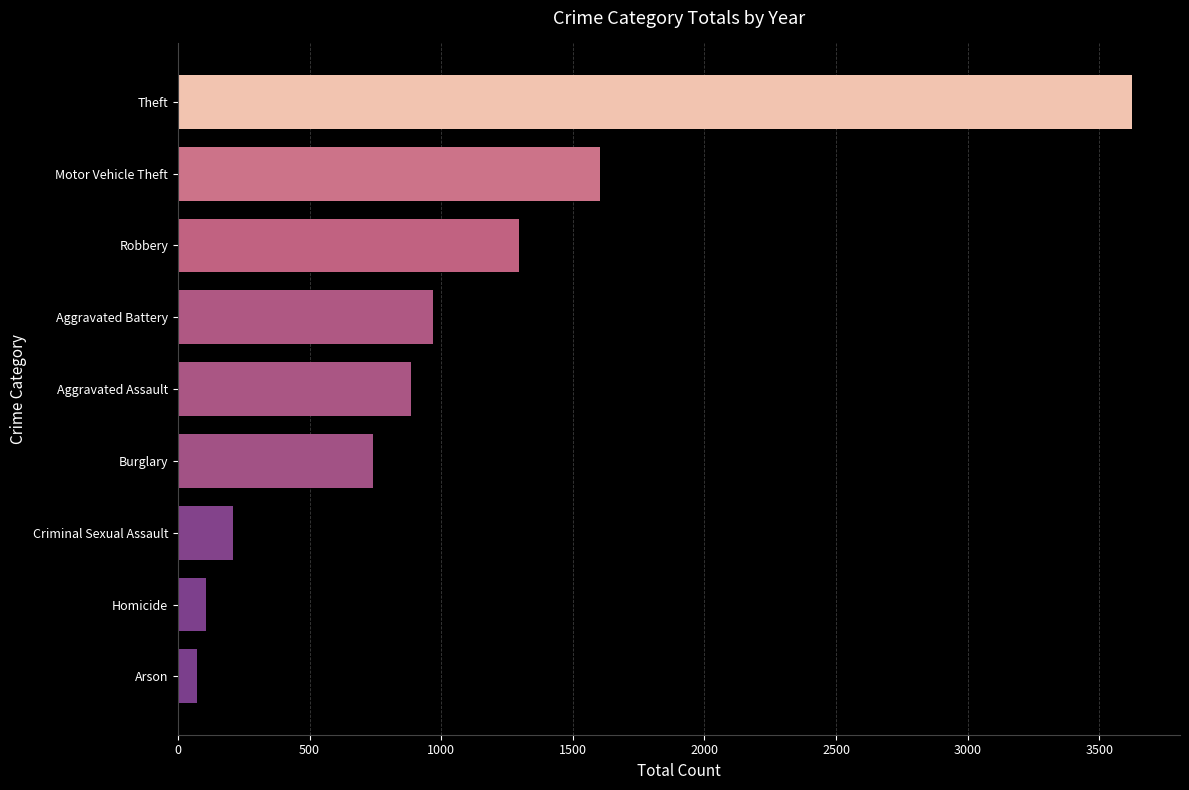

Count the number of data series in this chart.

1